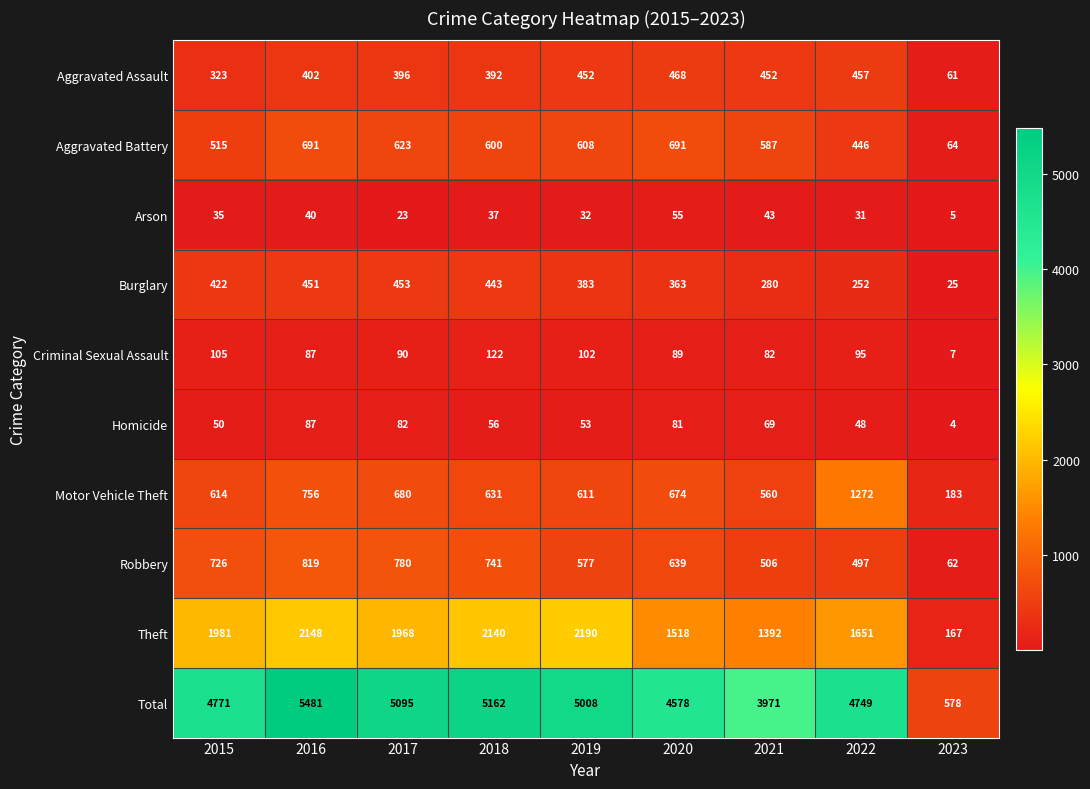

At how many categories does at least one series exceed 2402?

8